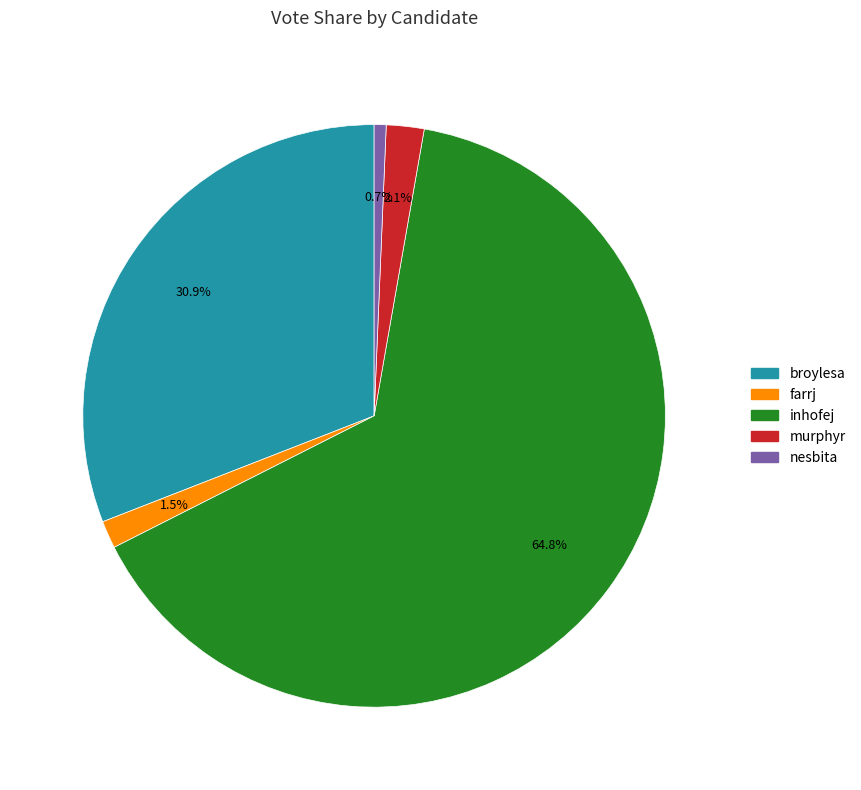

To the nearest percent, what is the difference between the murphyr and inhofej slice percentages?

63%